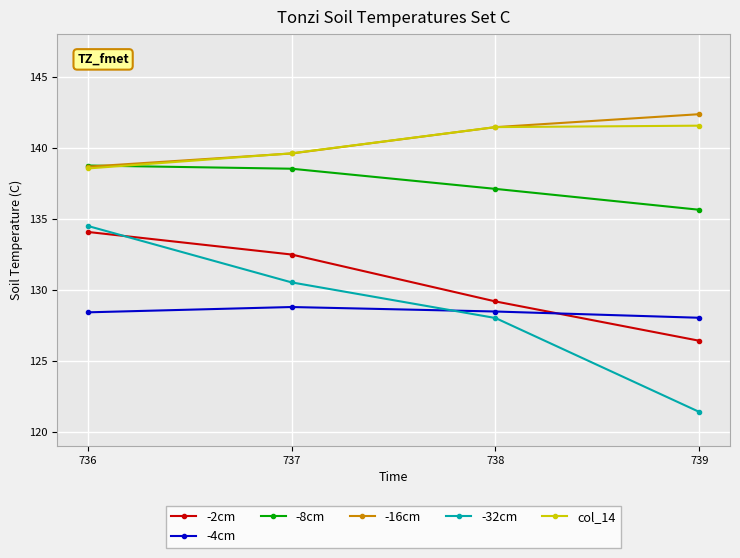

How many data points in -8cm are less than 138?

2